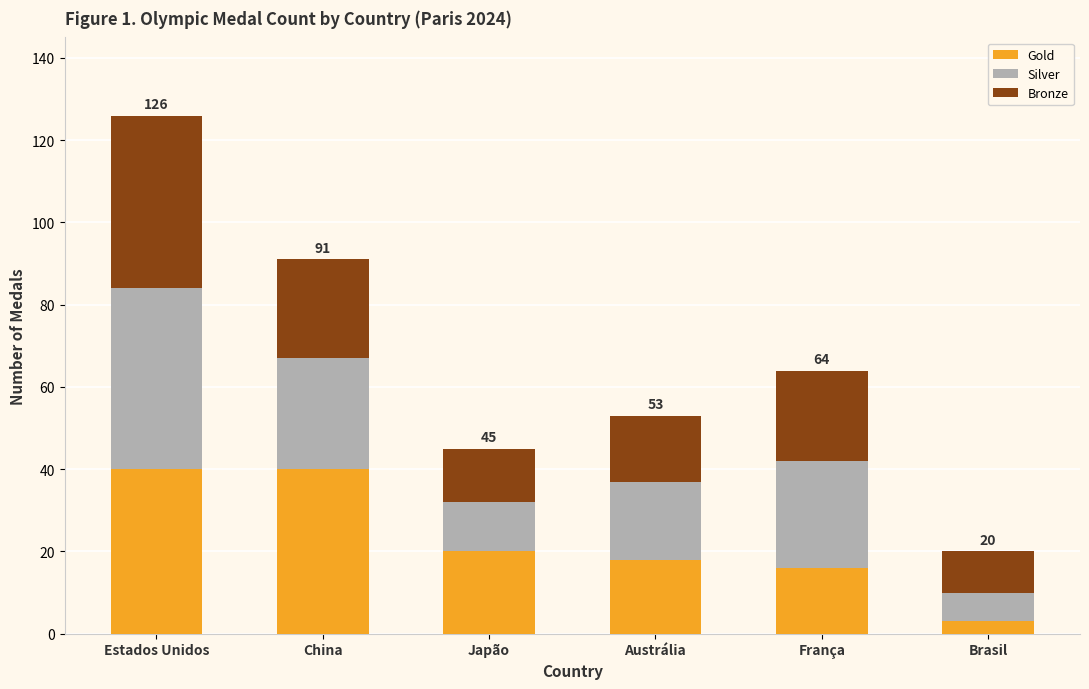

What is the sum of all Gold values?

137